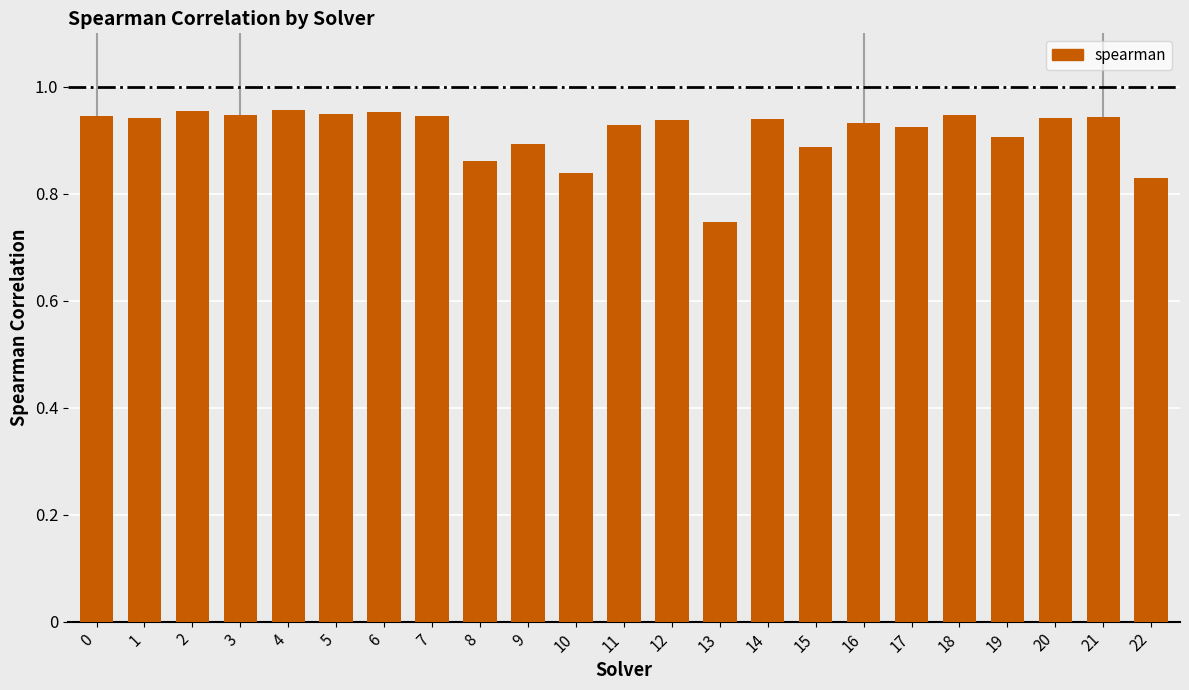

At which label is the value closest to 0?

13